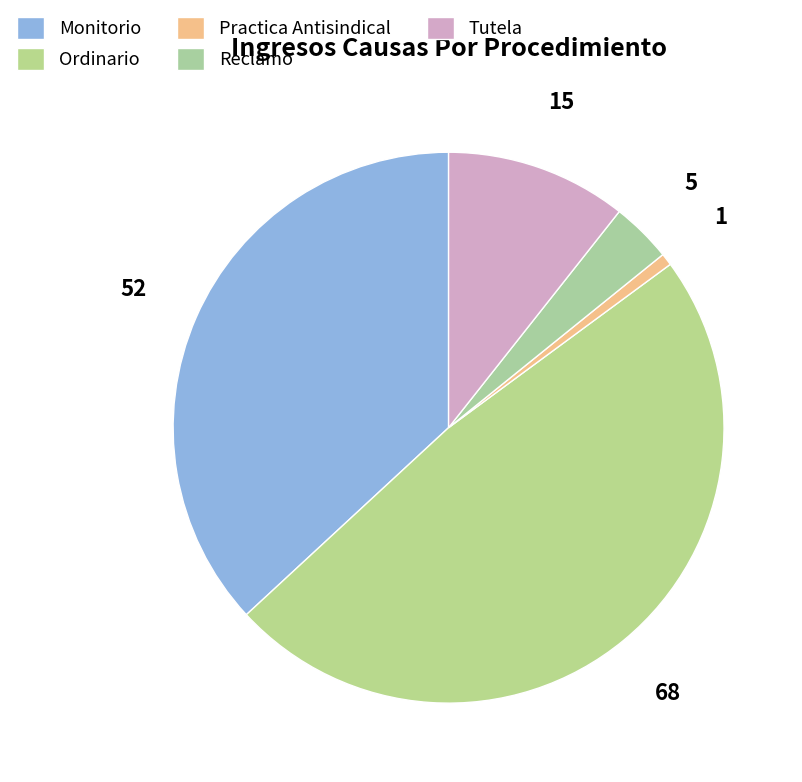

How many slices are in this pie chart?

5